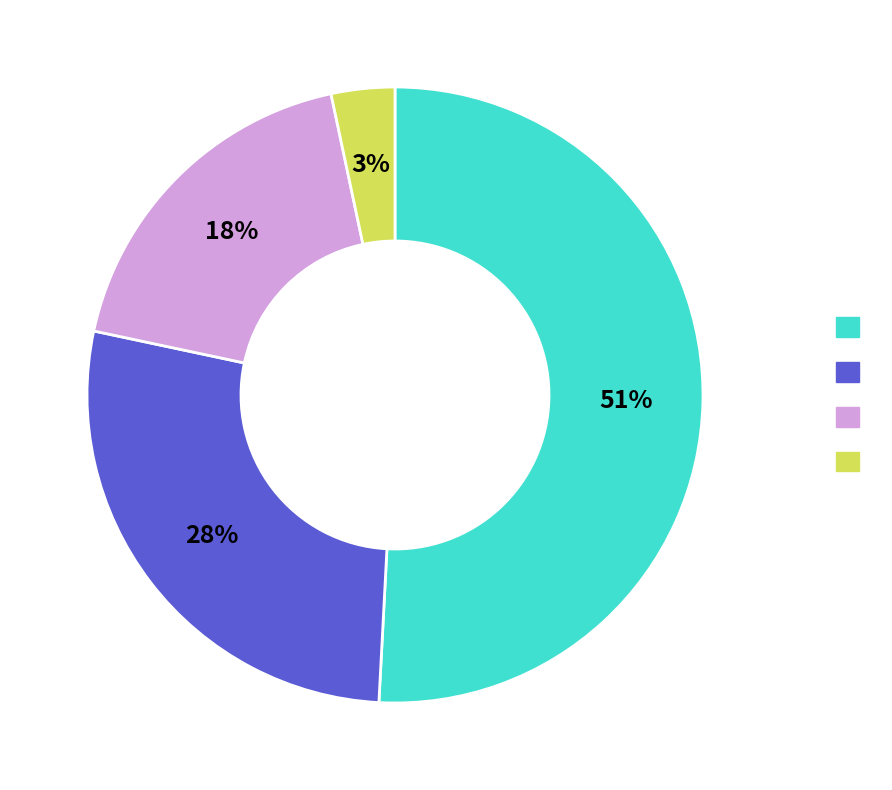

To the nearest percent, what is the average slice percentage?

25%